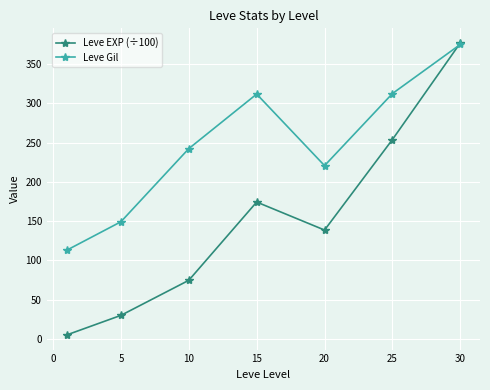

List the series in order of their overall mean, lowest first.

Leve EXP (÷100), Leve Gil